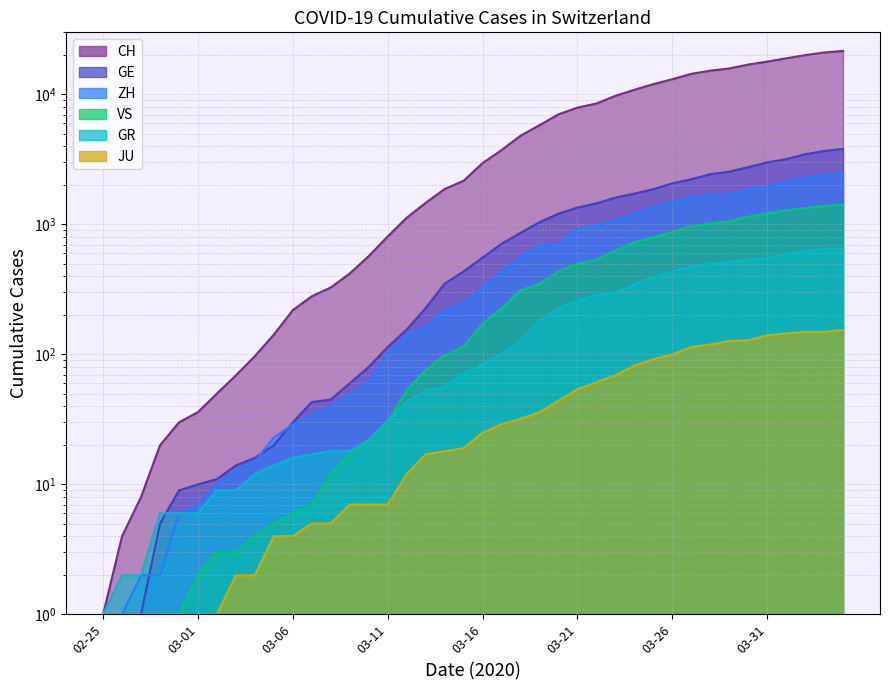

What is the smallest value displayed?

1